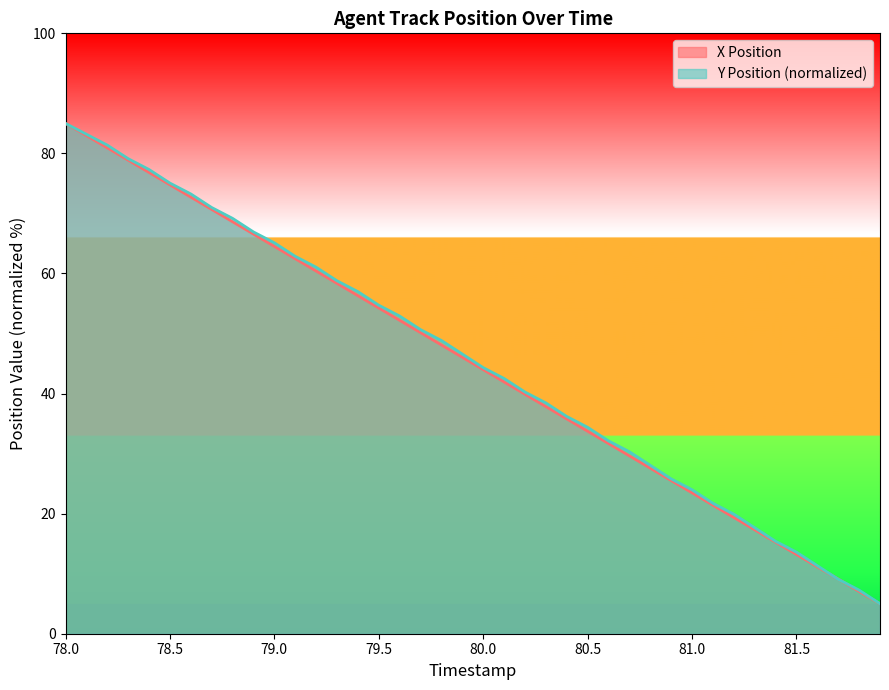

What is the minimum value for X Position?

5.0